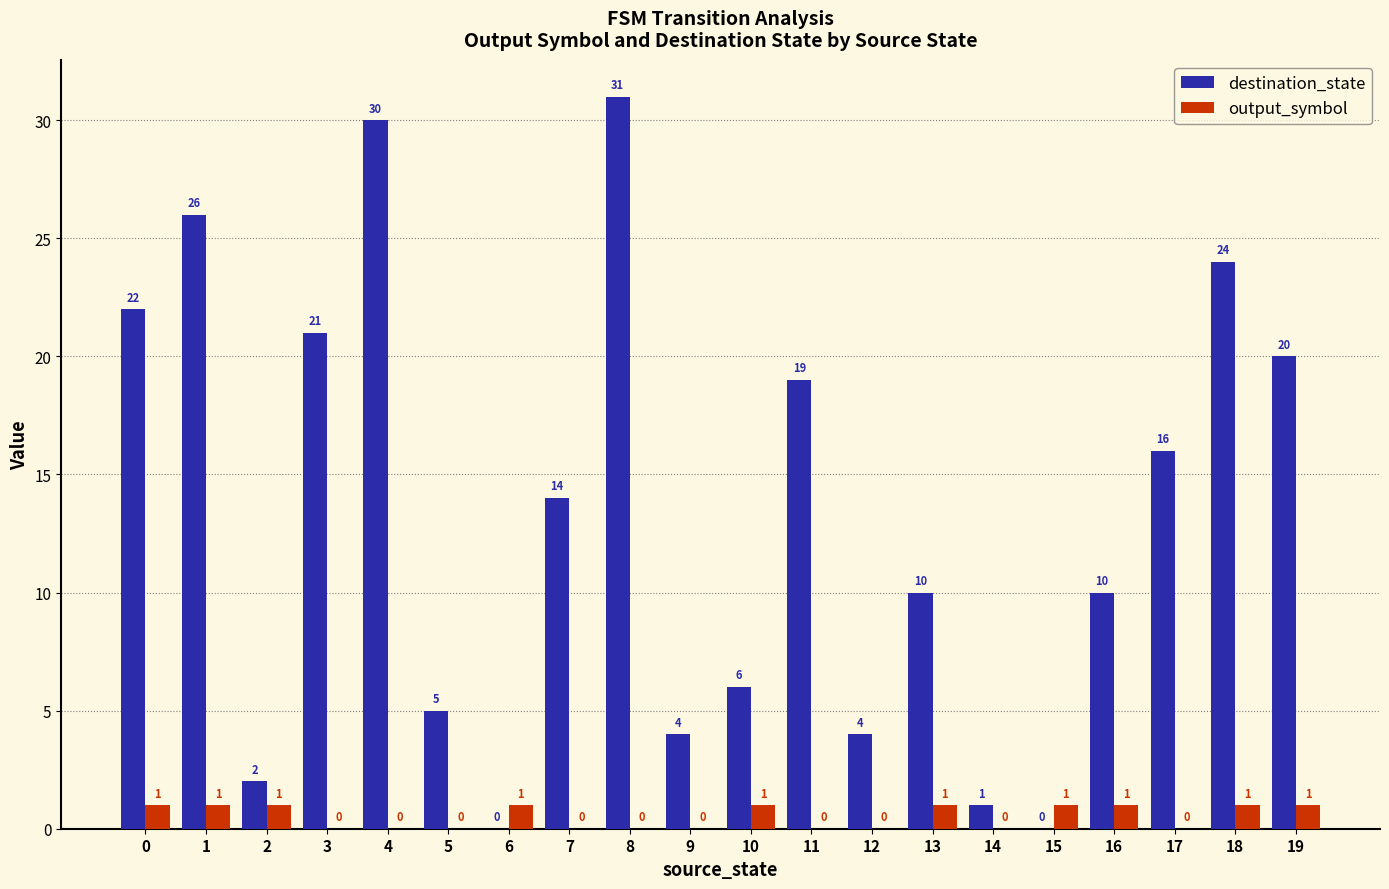

What is the total value across all series at 13?

11